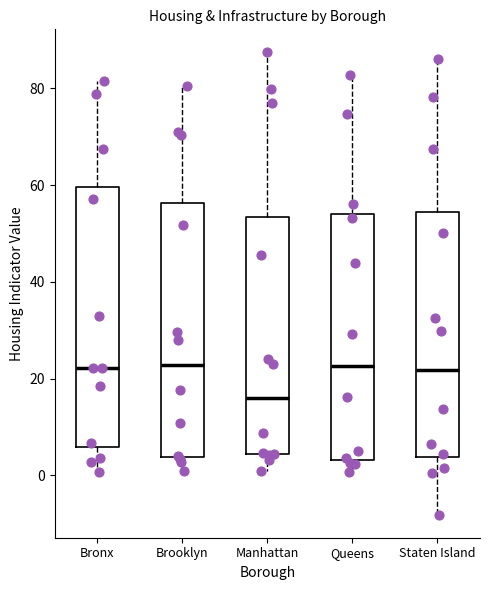

Reading left to right, transcribe this box plot: for each box, give where its median line is, the range the box spans, and where its two whiskers end, as read against the y-axis. The values are not printed on the chart, so give them approximately, as read against the axis.

Bronx: median 22, box 6 to 60, whiskers 0 to 82
Brooklyn: median 22, box 4 to 56, whiskers 0 to 80
Manhattan: median 16, box 4 to 54, whiskers 0 to 88
Queens: median 22, box 4 to 54, whiskers 0 to 82
Staten Island: median 22, box 4 to 54, whiskers -8 to 86